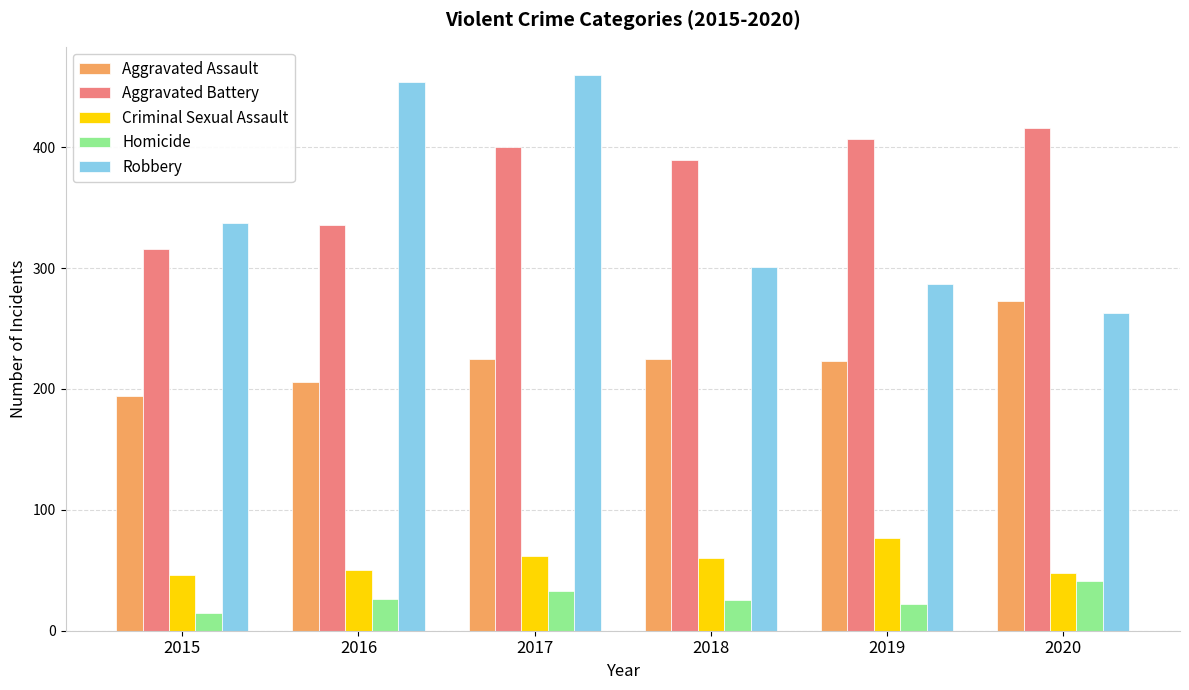

What is the sum of all Robbery values?

2102